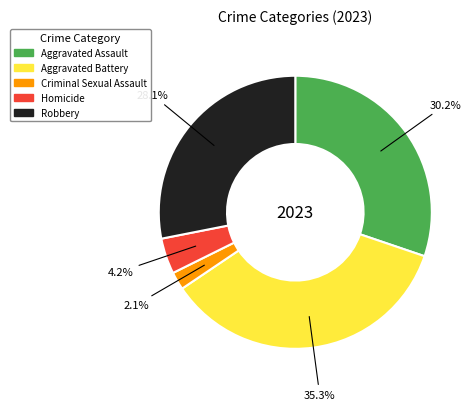

To the nearest percent, what is the average slice percentage?

20%